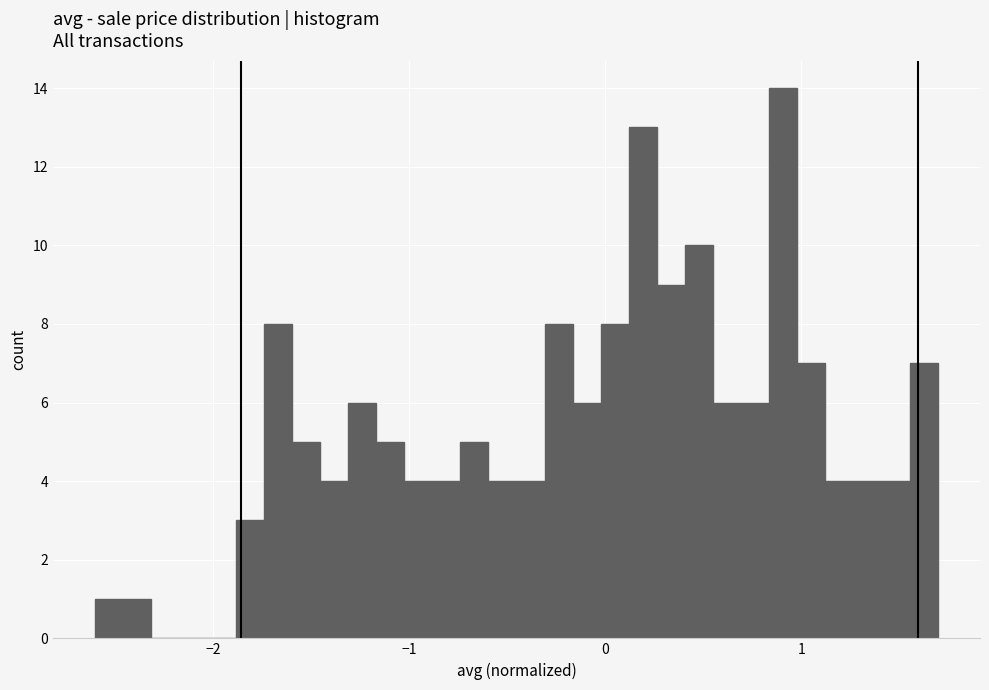

Around what value on the x-axis is the tallest bar? Give the approximate position of its centre, as read against the axis.

0.9